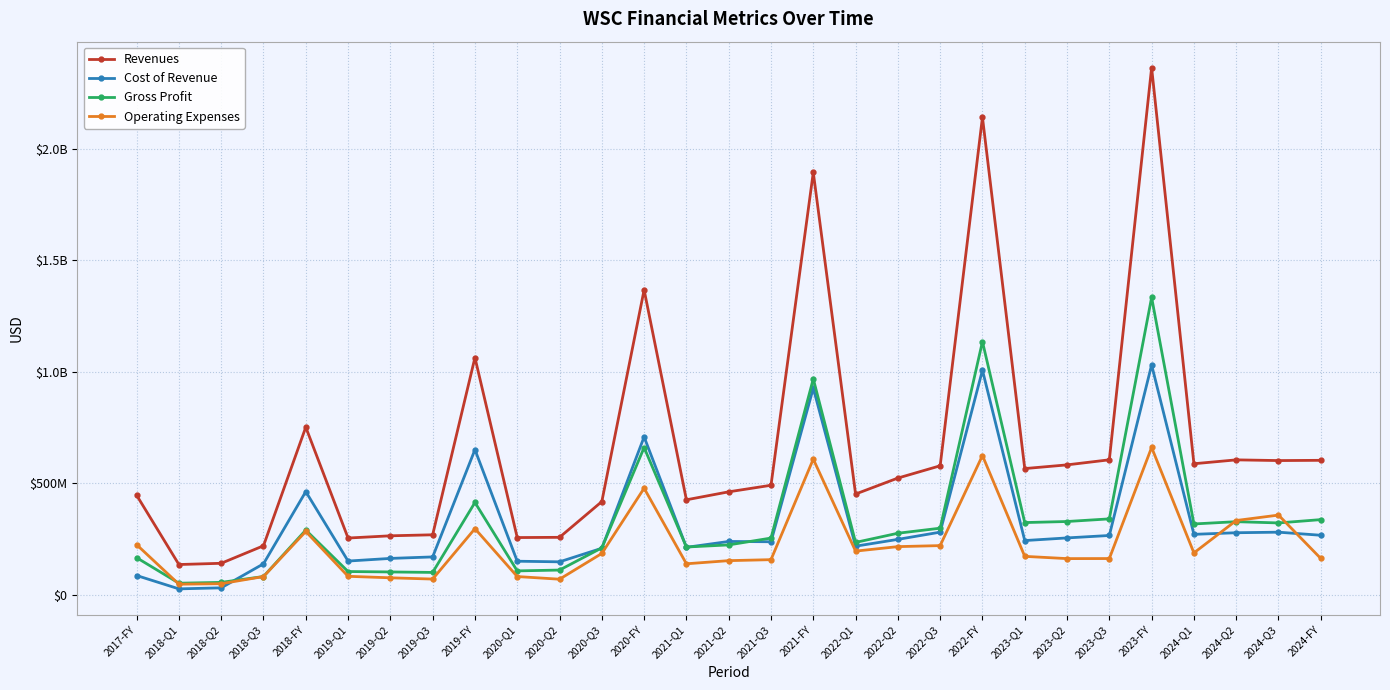

What are all the series names shown in the legend?

Revenues, Cost of Revenue, Gross Profit, Operating Expenses